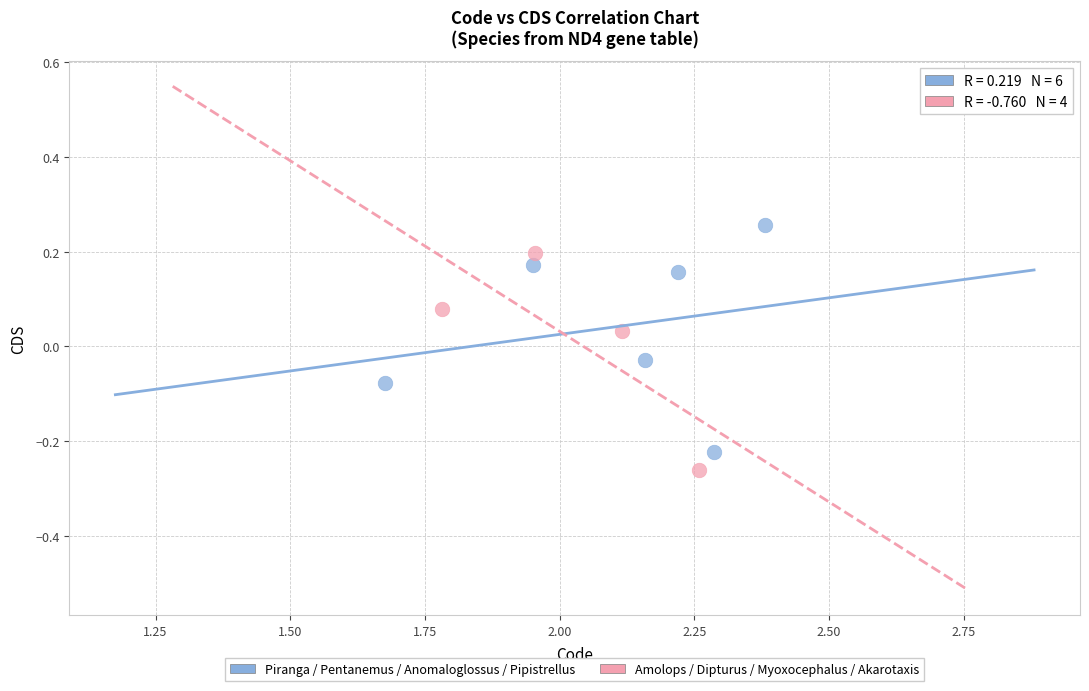

Which series contains the highest Y value?

Piranga / Pentanemus / Anomaloglossus / Pipistrellus